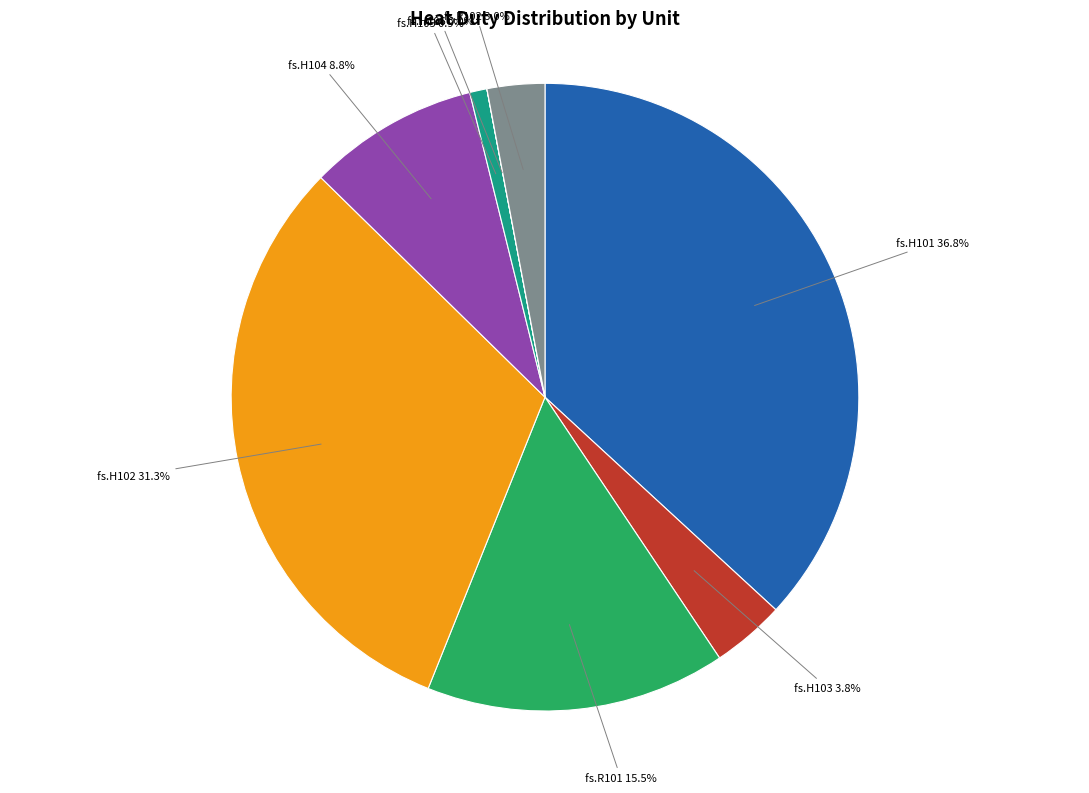

Is there a majority slice in this chart?

No